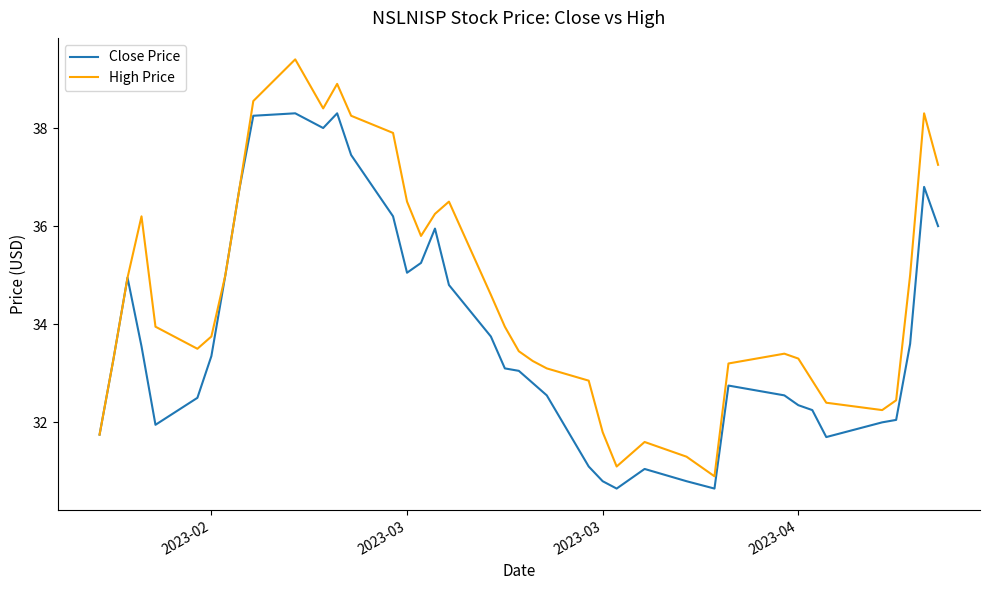

At how many categories does at least one series exceed 34?

18